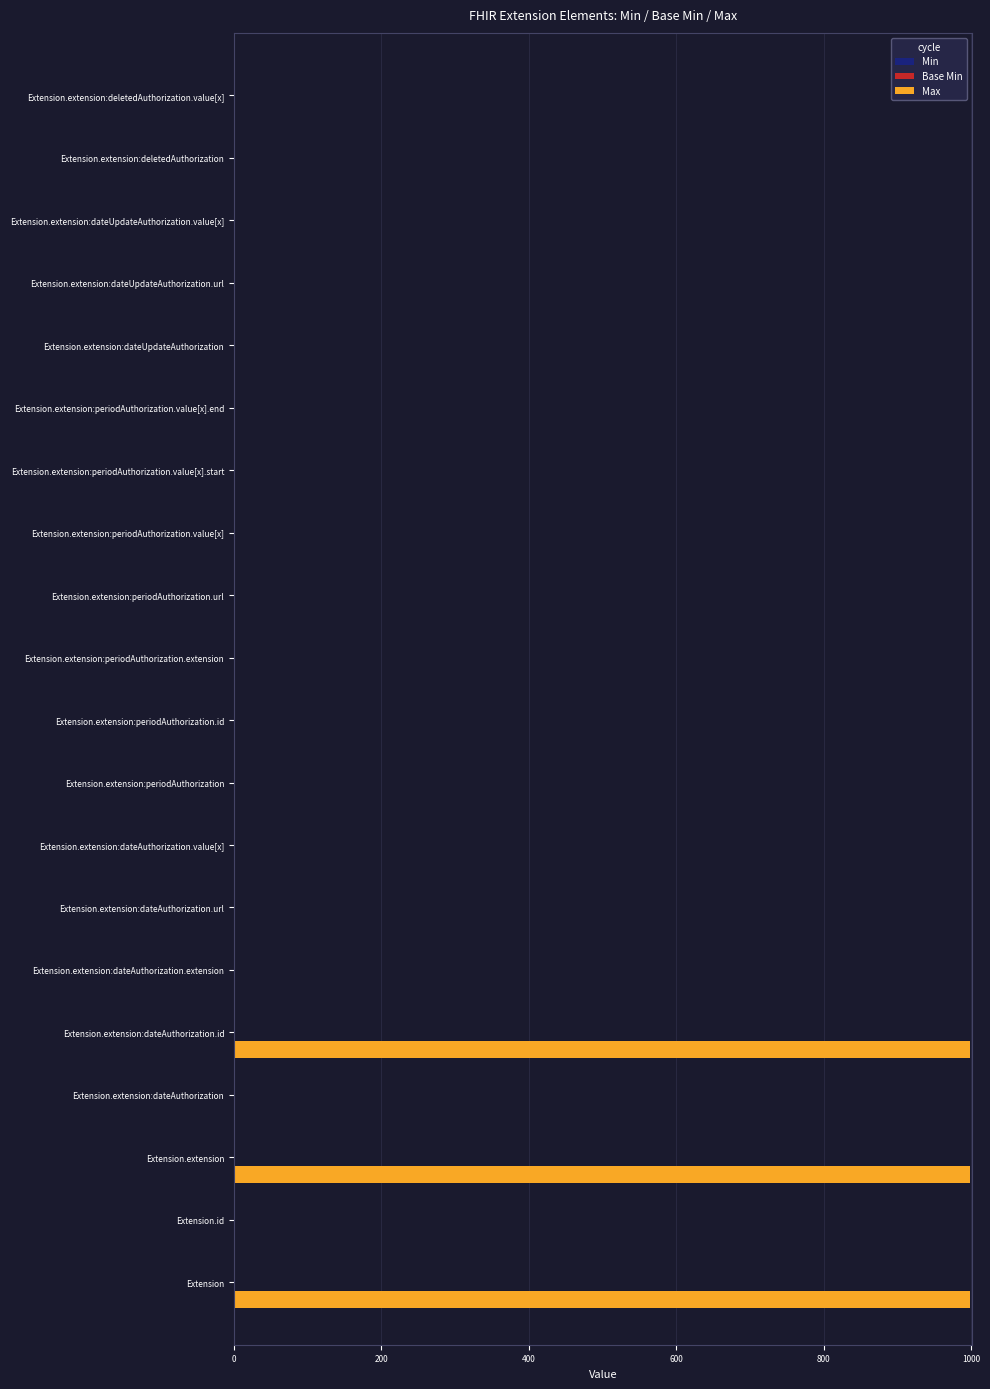

Which series has the largest total across all categories?

Max